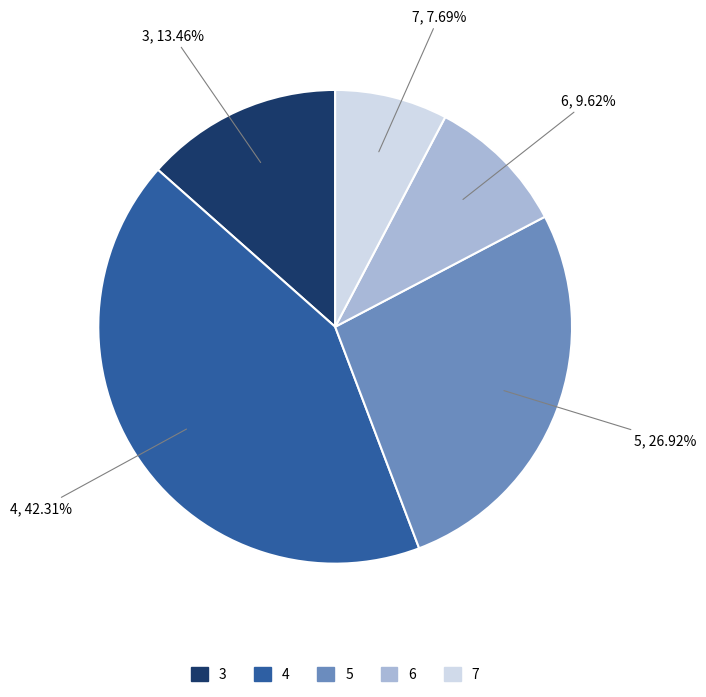

How much of the chart is everything except 5?

73.1%